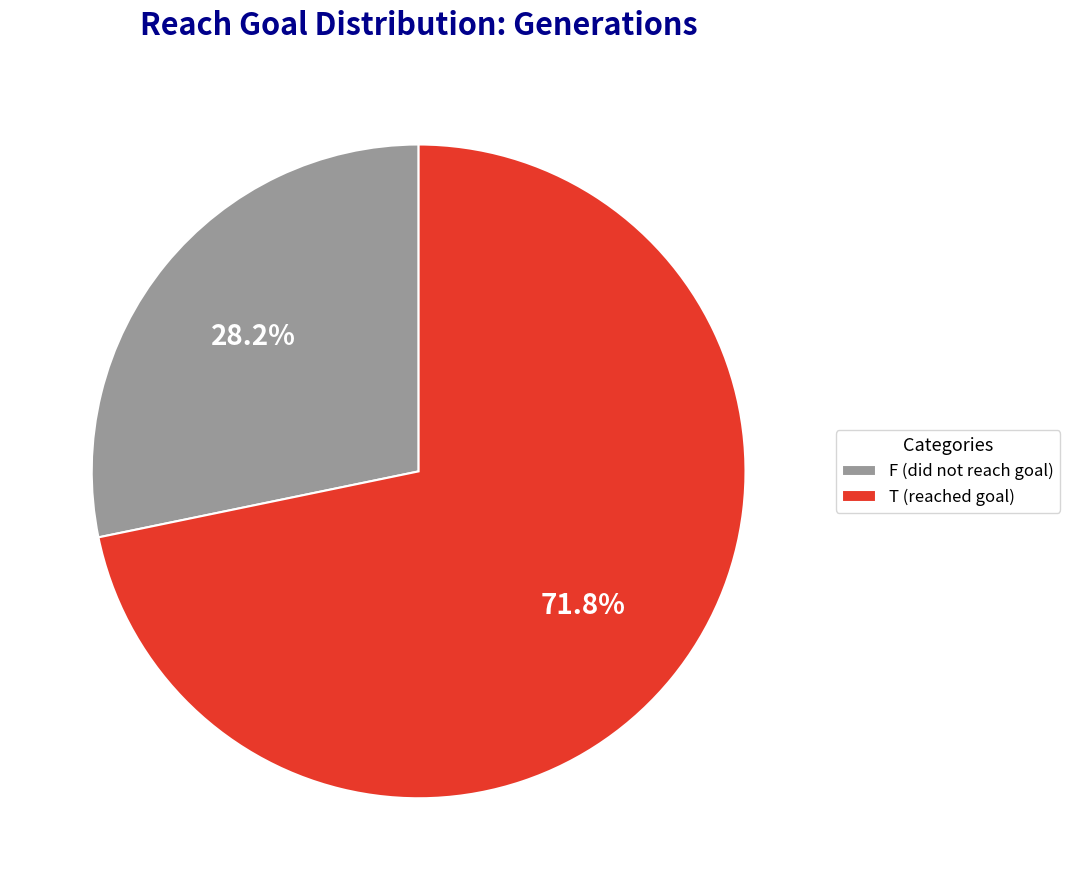

To the nearest percent, what is the difference between the F and T slice percentages?

44%